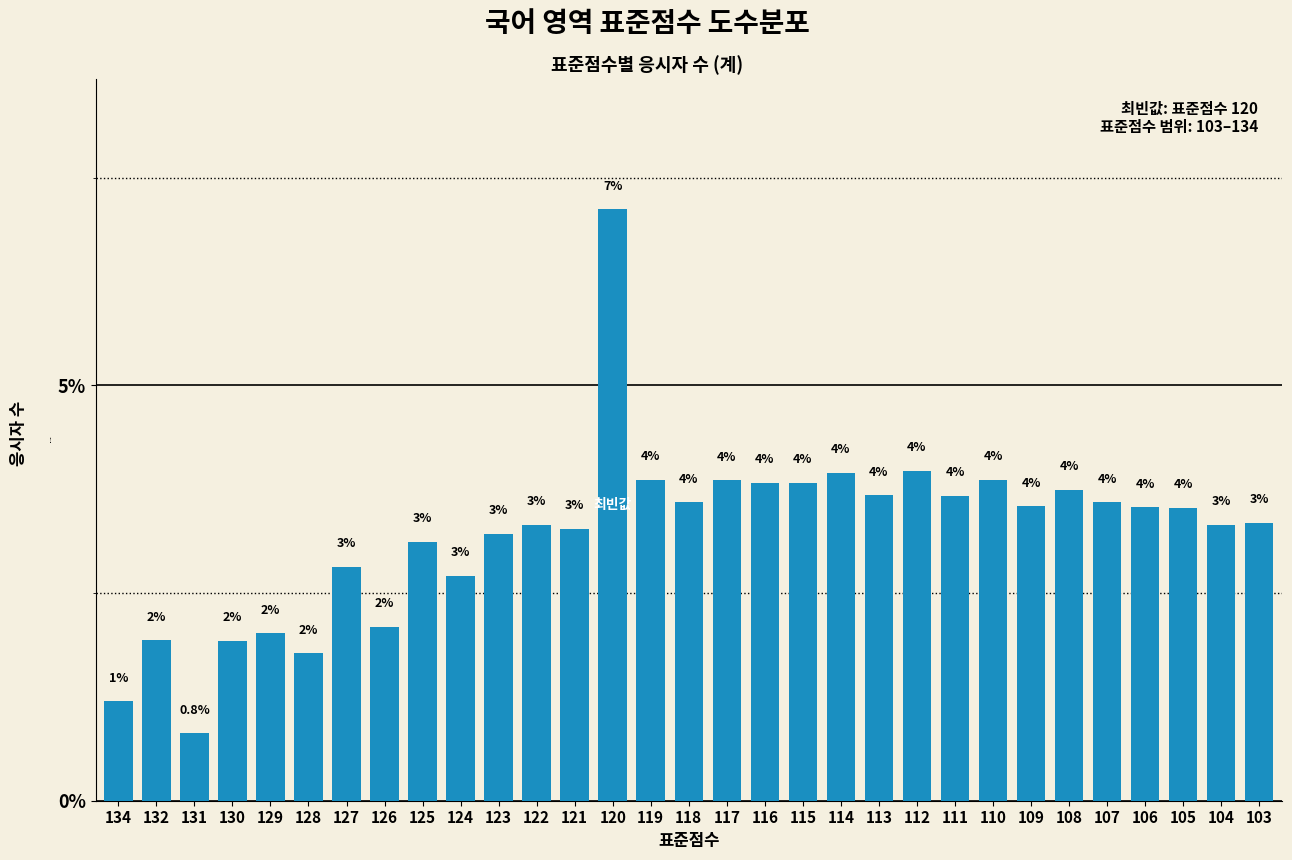

What is the value of the 16th bar from the left?

3.6